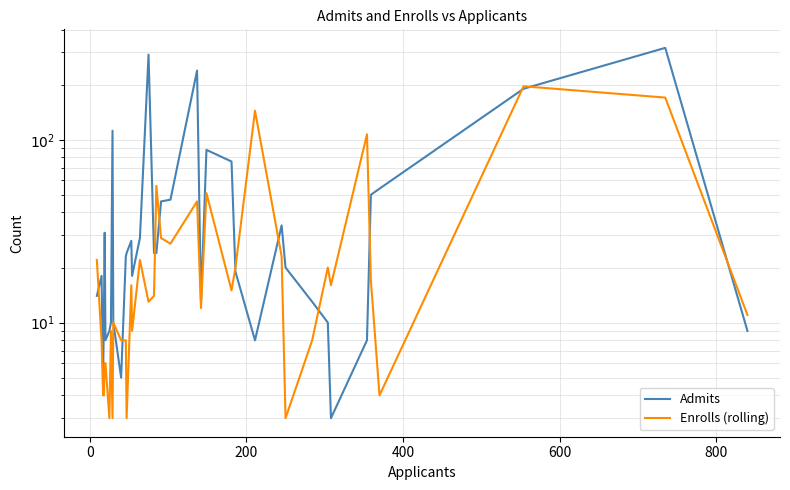

Is the value of Enrolls (rolling) at 20 greater than the value of Admits at 22?

Yes